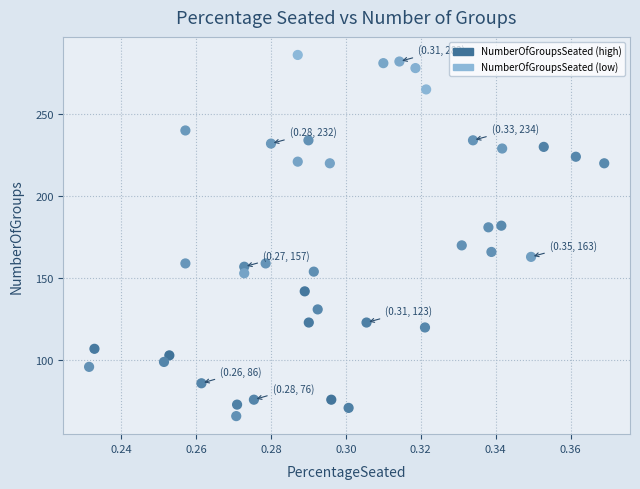

What is the range of Y values (max minus min)?

220